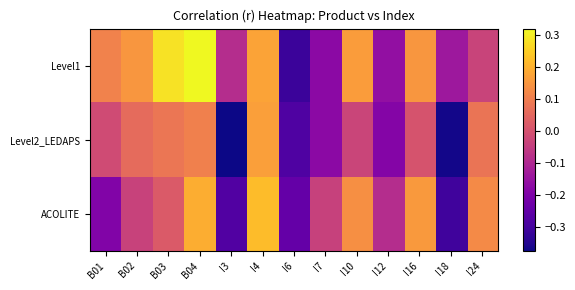

Count the number of categories in the chart.

13